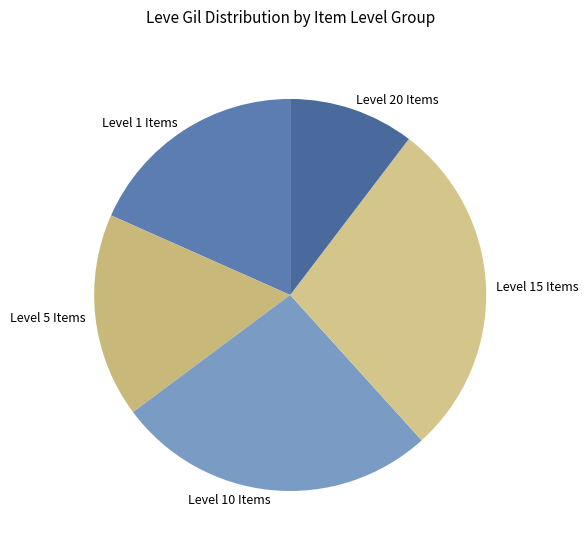

True or false: Level 10 Items accounts for 27% of the total.

True